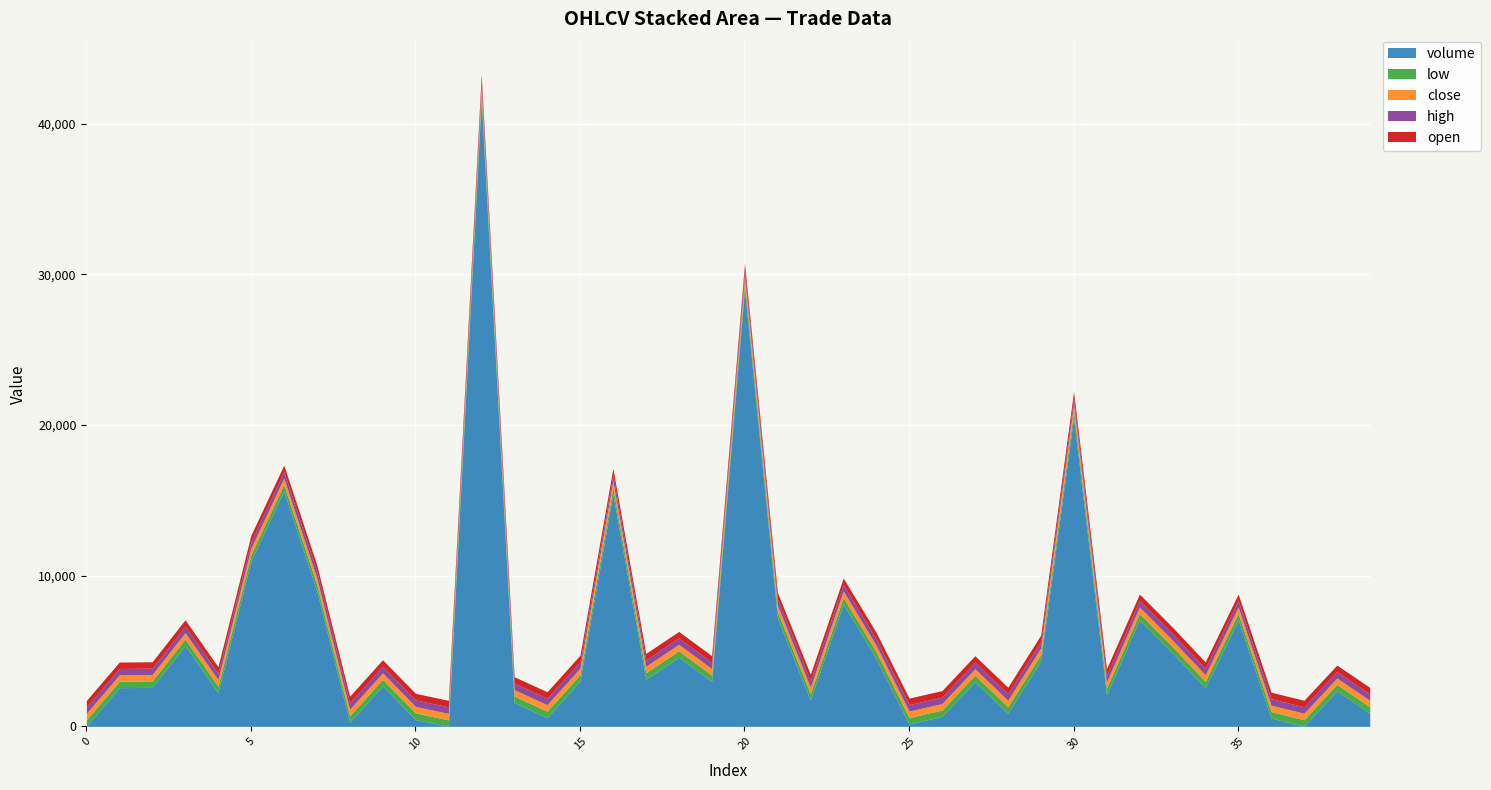

Reading left to right, list all the values displayed in this chart.

open: 426.0	425.0	425.0	425.0	426.0	429.0	429.0	430.0	433.0	432.0	434.0	432.0	428.0	426.0	427.0	427.0	427.0	426.0	426.0	428.0	427.0	425.0	426.0	427.0	430.0	430.0	431.0	431.0	431.0	430.0	430.0	430.0	429.0	430.0	429.0	429.0	429.0	430.0	429.0	428.0
high: 426.0	425.0	425.0	425.0	429.0	429.0	430.0	433.0	433.0	434.0	434.0	432.0	437.0	426.0	430.0	431.0	427.0	426.0	430.0	428.0	427.0	425.0	430.0	430.0	431.0	430.0	431.0	431.0	431.0	430.0	431.0	430.0	429.0	432.0	429.0	429.0	430.0	430.0	429.0	428.0
close: 426.0	425.0	425.0	425.0	429.0	429.0	430.0	431.0	431.0	434.0	434.0	431.0	426.0	426.0	430.0	427.0	426.0	426.0	430.0	427.0	425.0	425.0	430.0	430.0	430.0	430.0	430.0	431.0	431.0	430.0	430.0	430.0	429.0	426.0	429.0	425.0	430.0	430.0	426.0	427.0
low: 426.0	425.0	425.0	425.0	426.0	426.0	429.0	426.0	431.0	432.0	434.0	431.0	426.0	426.0	427.0	427.0	426.0	425.0	426.0	427.0	425.0	425.0	425.0	427.0	430.0	430.0	430.0	430.0	431.0	430.0	430.0	430.0	429.0	426.0	429.0	425.0	429.0	430.0	426.0	427.0
volume: 10.8	2568.1	2589.1	5375.0	2246.4	10971.4	15627.1	9011.6	268.6	2690.1	454.9	2.0	41575.0	1587.4	583.7	3011.3	15430.8	3137.4	4589.0	2984.0	29040.1	7195.8	1743.3	8134.1	4514.2	156.0	653.7	2967.1	873.5	4337.8	20512.7	2098.5	7067.5	4877.0	2564.4	7079.2	549.3	10.9	2357.4	873.6